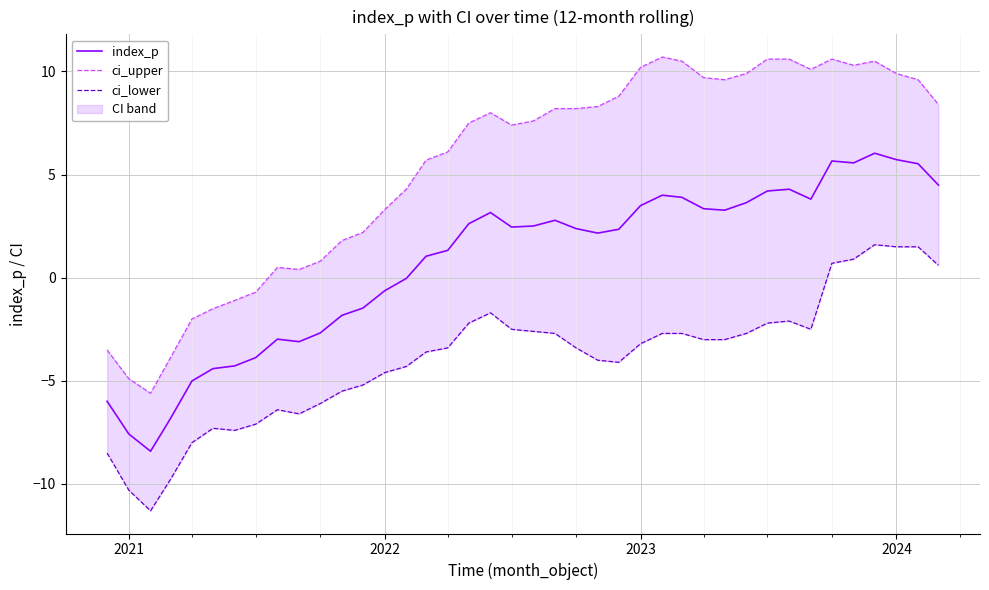

What is the lowest value of the index_p series?

-8.4